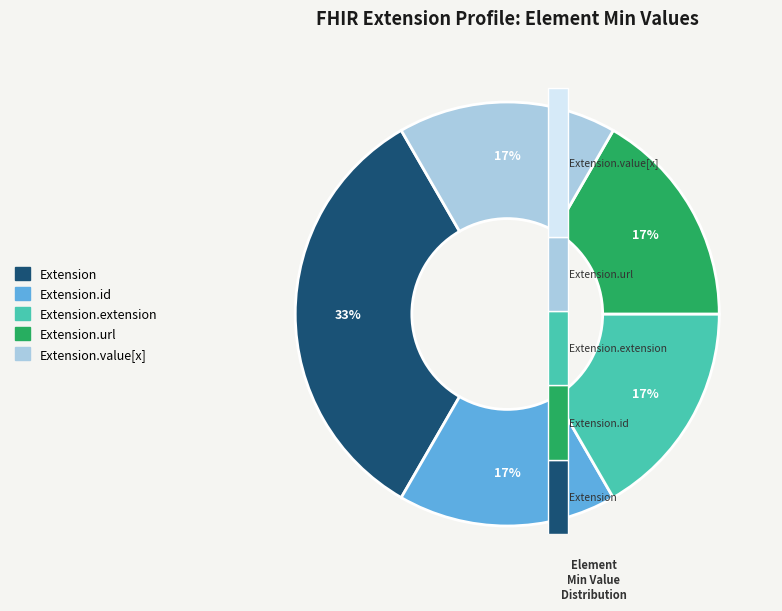

Combined, what portion of the pie is Extension.extension and Extension.id?

33.3%